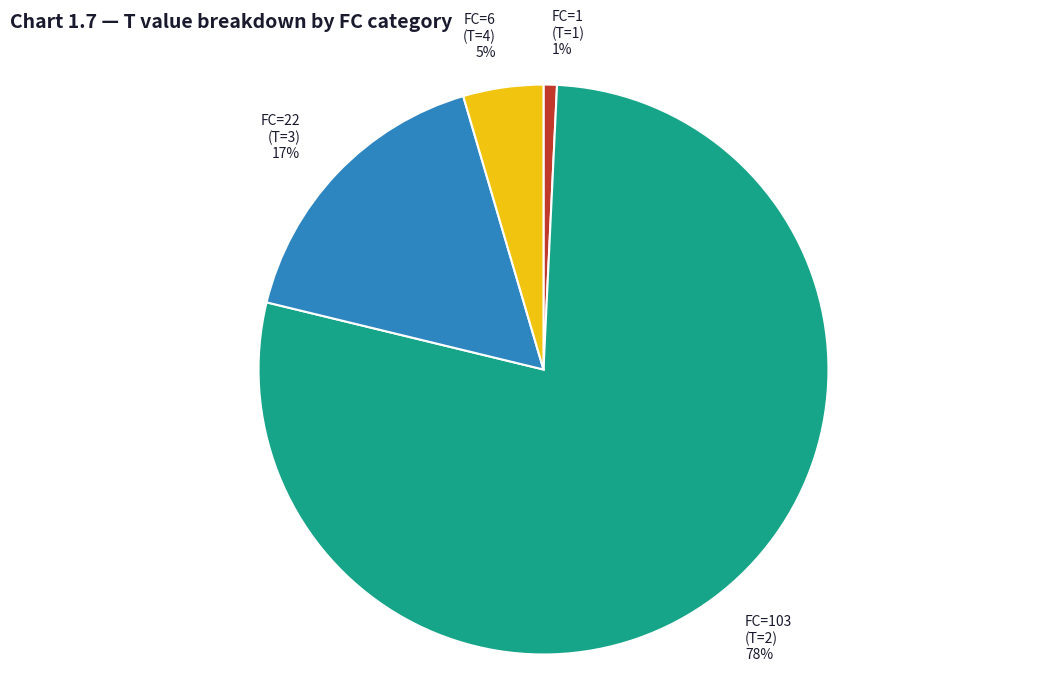

Is the sum of FC=22 (T=3) and FC=1 (T=1) greater than half?

No